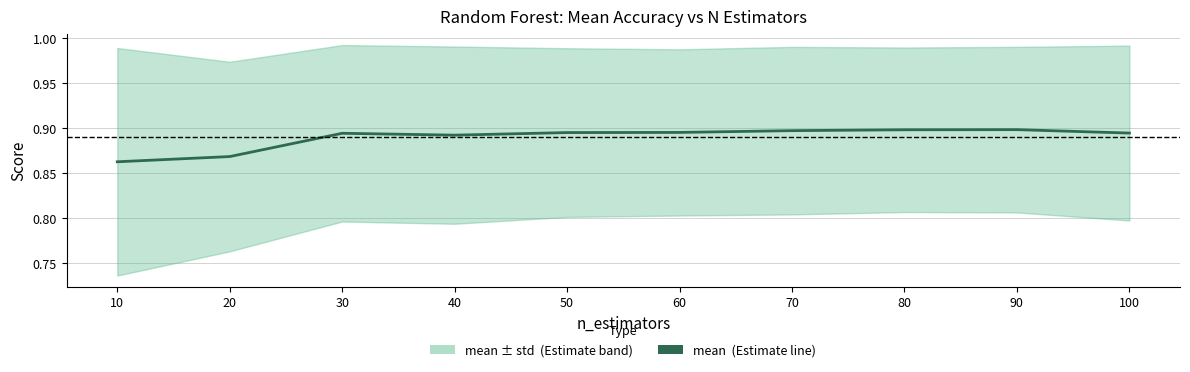

The chart shows a value of 0.2 at 40. True or false?

False